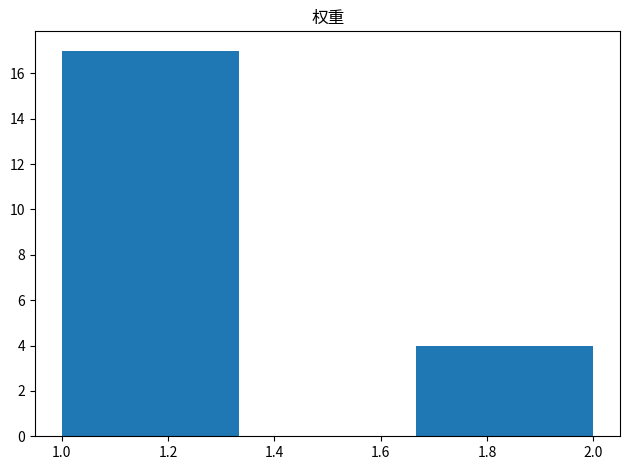

Reading left to right, list every bar in this chart as the range it spans on the x-axis followed by its height. Neither the bar edges nor the heights are printed on the chart, so give them approximately, as read against the axes.

1.00 to 1.34: 17
1.34 to 1.66: 0
1.66 to 2.00: 4